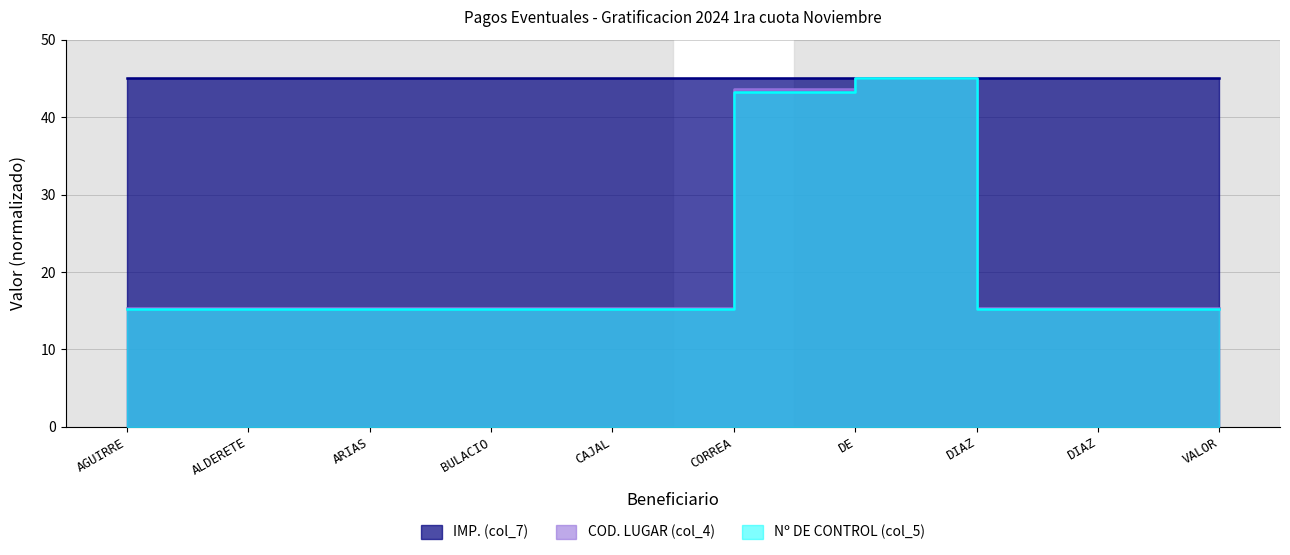

Which has a higher value, CORREA or DIAZ?

CORREA